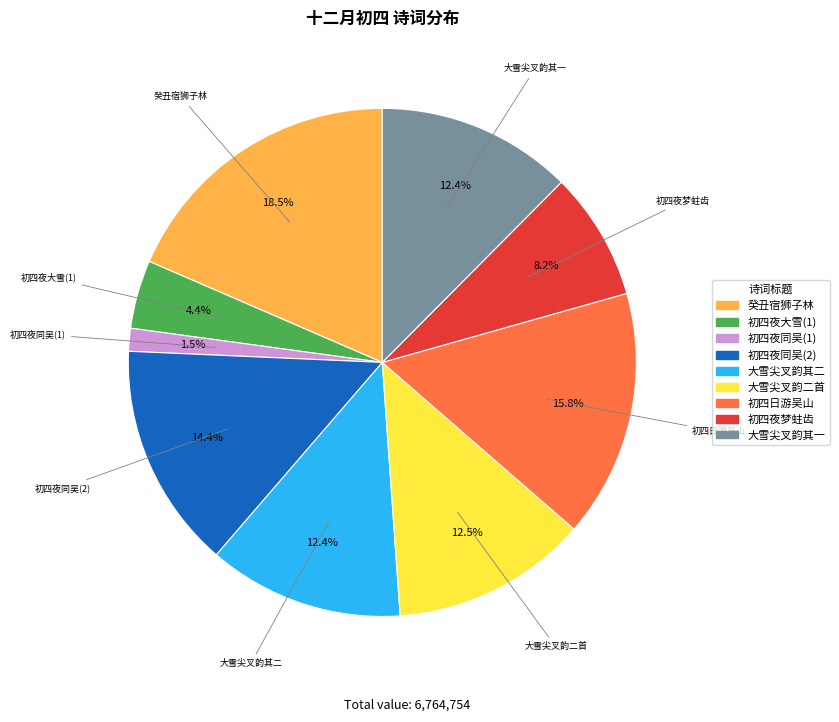

Is there any slice that represents more than half of the pie?

No